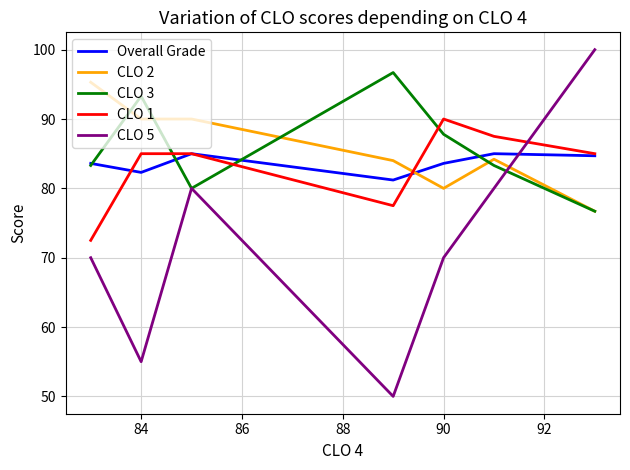

True or false: Overall Grade and CLO 5 intersect in this chart.

True